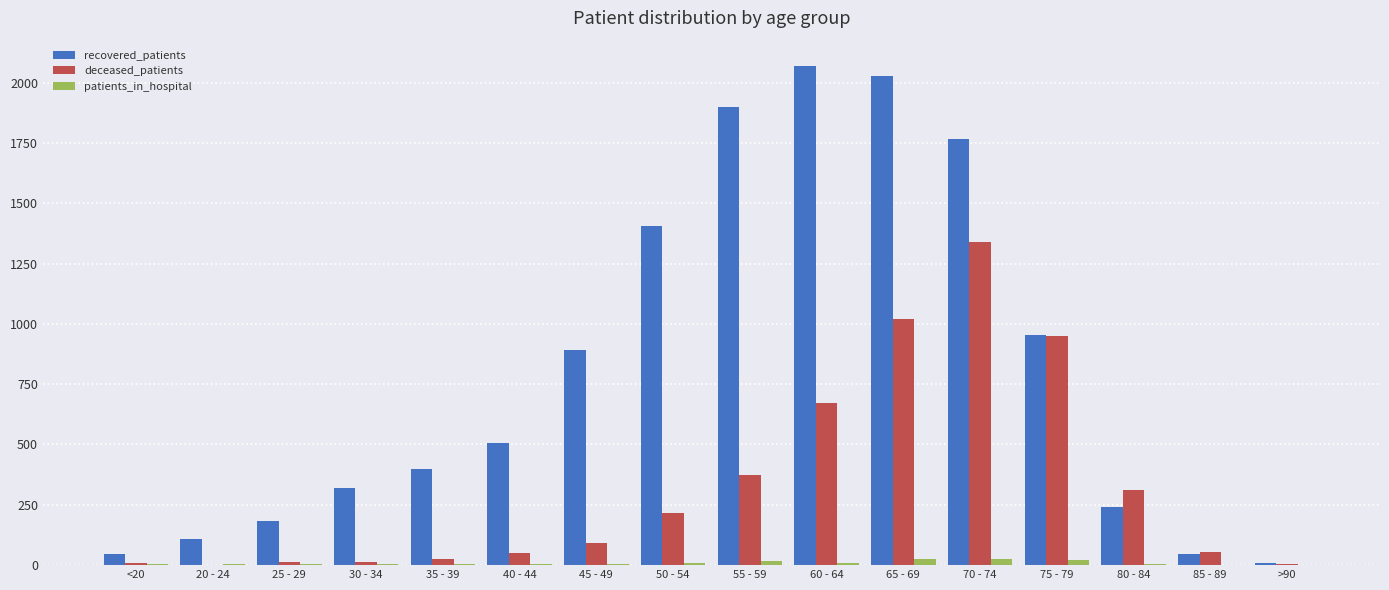

What is the maximum value shown in the chart?

2070